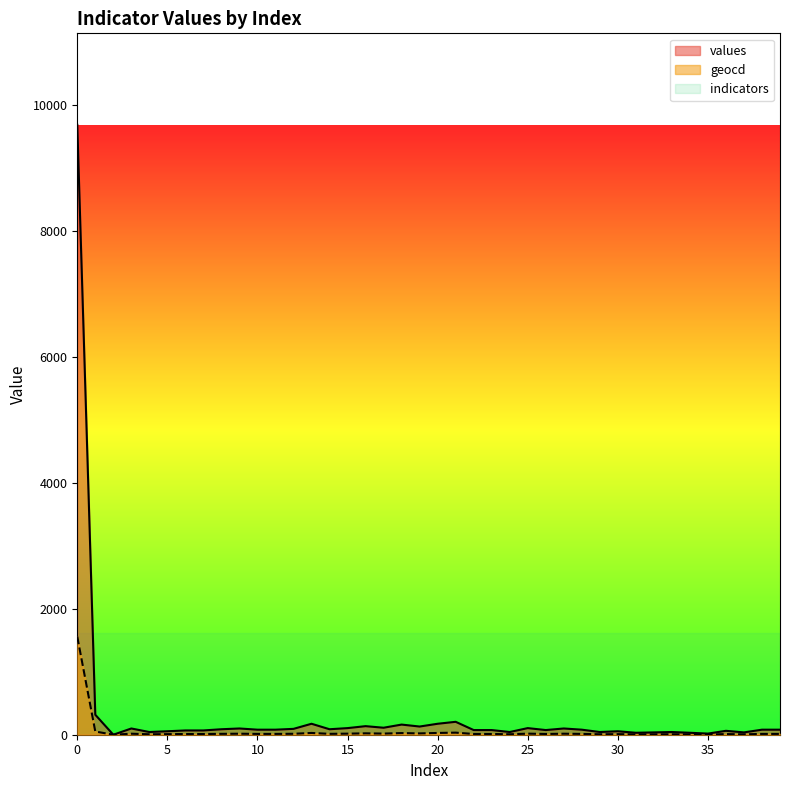

Does the chart have visible grid lines?

No